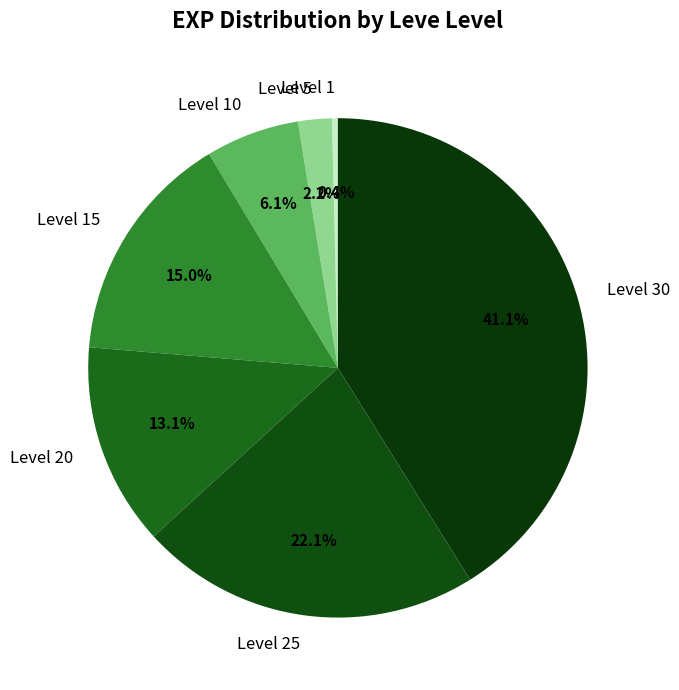

Combined, what portion of the pie is Level 5 and Level 20?

15.3%